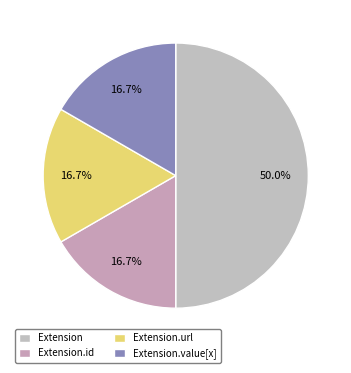

Count the number of slices in the pie.

4